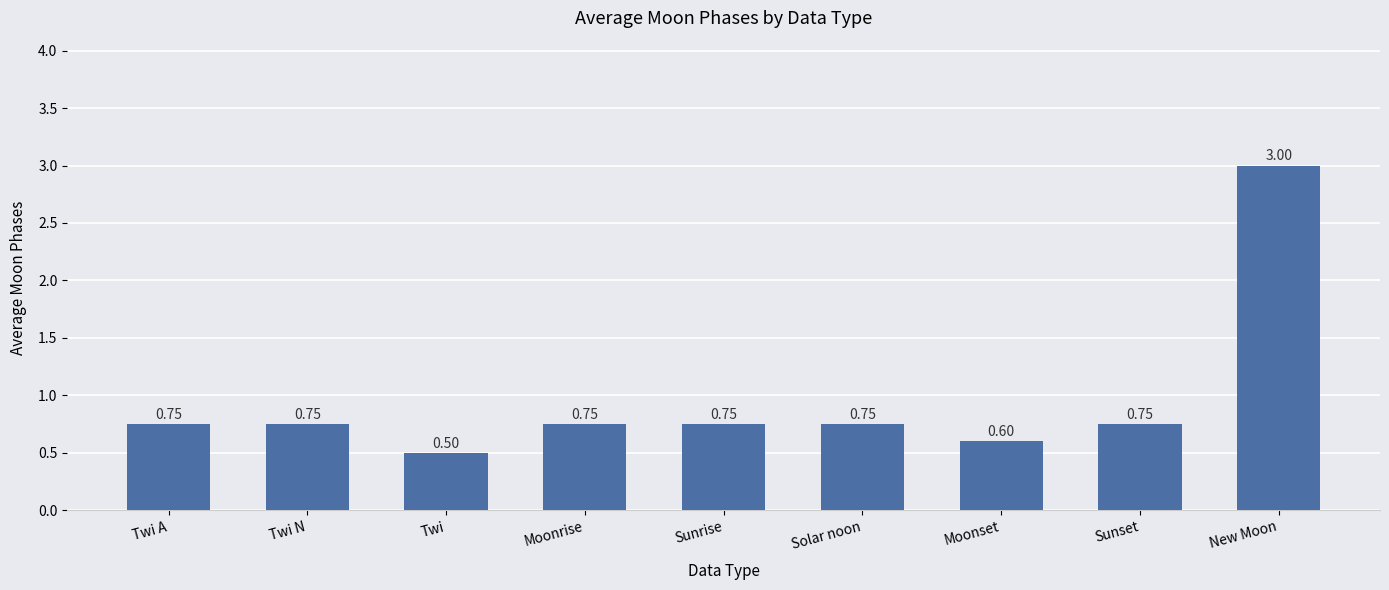

What is the maximum value shown in the chart?

3.0